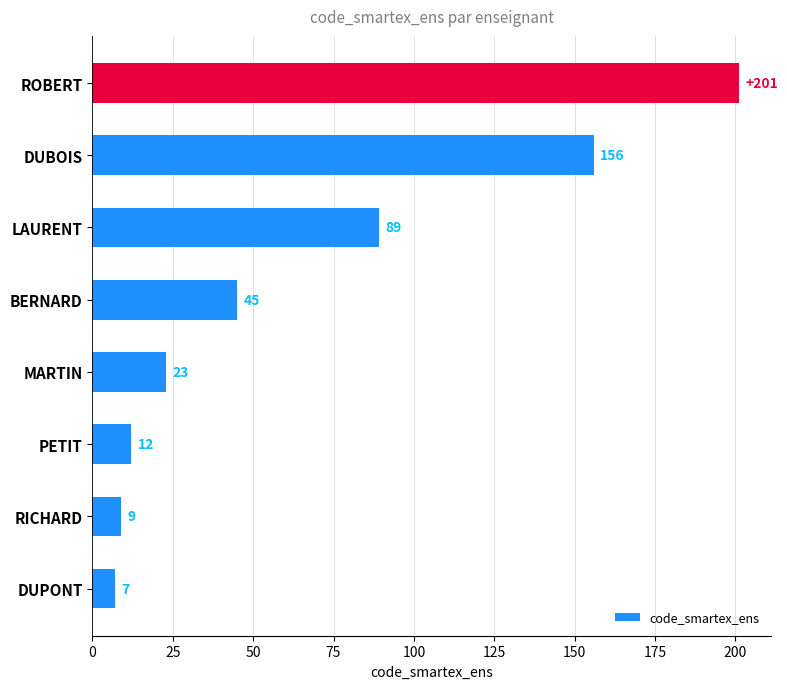

What is the change in value from RICHARD to BERNARD?

+36